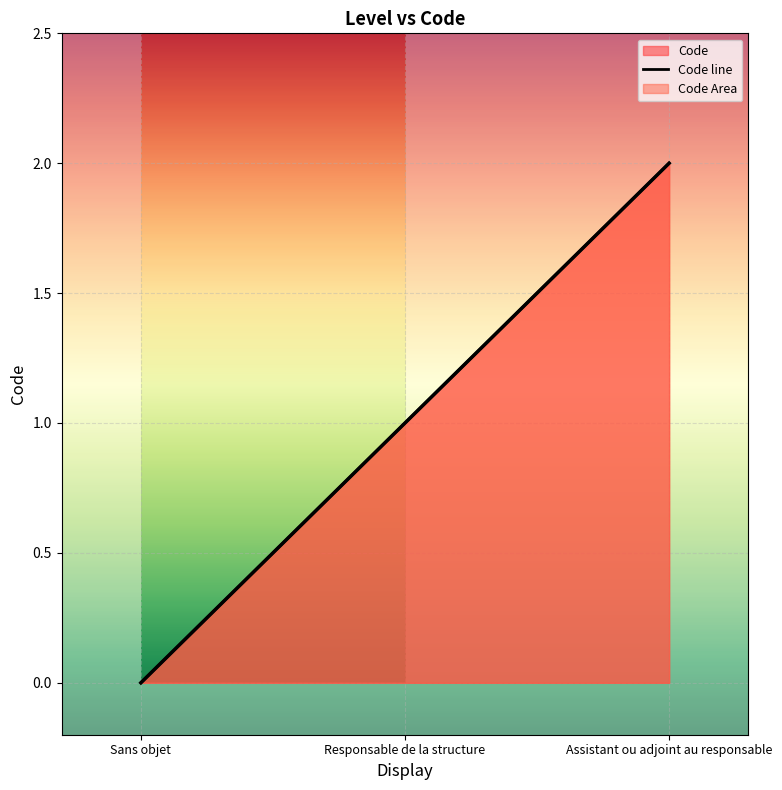

Where is the data nearest to the value 1?

Responsable de la structure